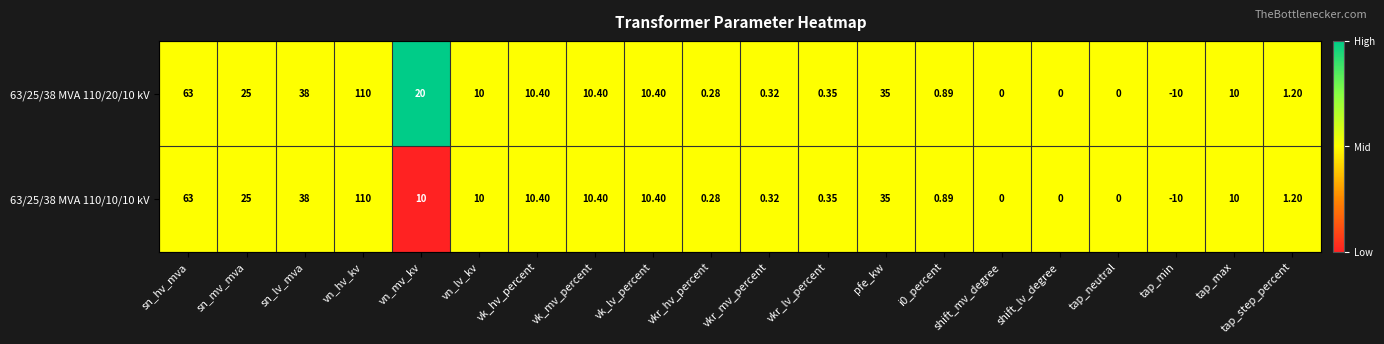

At which category does the chart reach its peak across all series?

vn_hv_kv